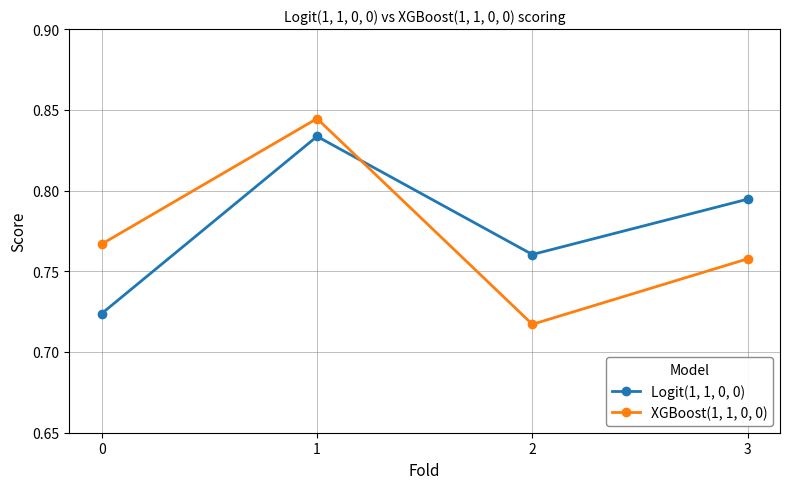

How many lines are shown in the chart?

2